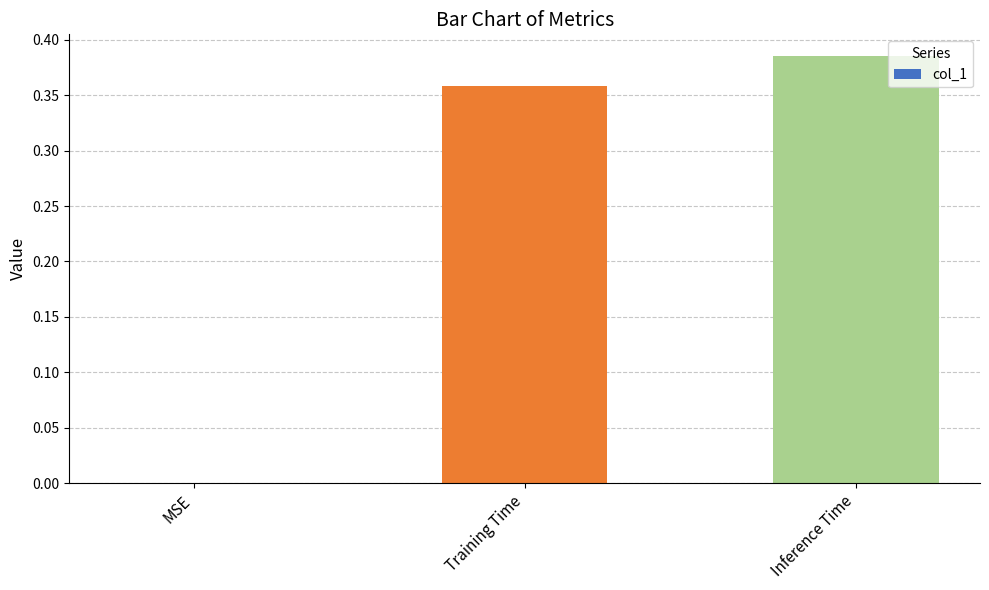

Which has a higher value, MSE or Inference Time?

Inference Time